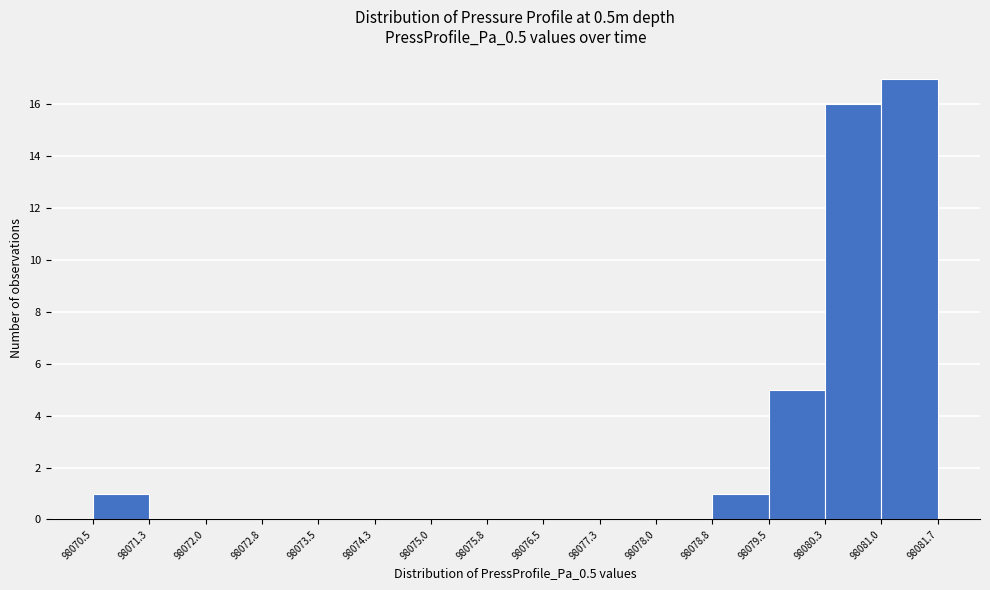

Reading left to right, transcribe this chart: for each bar, give the range it covers on the x-axis and its height. The values are not printed on the chart, so give them approximately, as read against the axis.

98070.5 to 98071.3: 1
98071.3 to 98072.0: 0
98072.0 to 98072.8: 0
98072.8 to 98073.5: 0
98073.5 to 98074.3: 0
98074.3 to 98075.0: 0
98075.0 to 98075.8: 0
98075.8 to 98076.5: 0
98076.5 to 98077.3: 0
98077.3 to 98078.0: 0
98078.0 to 98078.8: 0
98078.8 to 98079.5: 1
98079.5 to 98080.3: 5
98080.3 to 98081.0: 16
98081.0 to 98081.7: 17